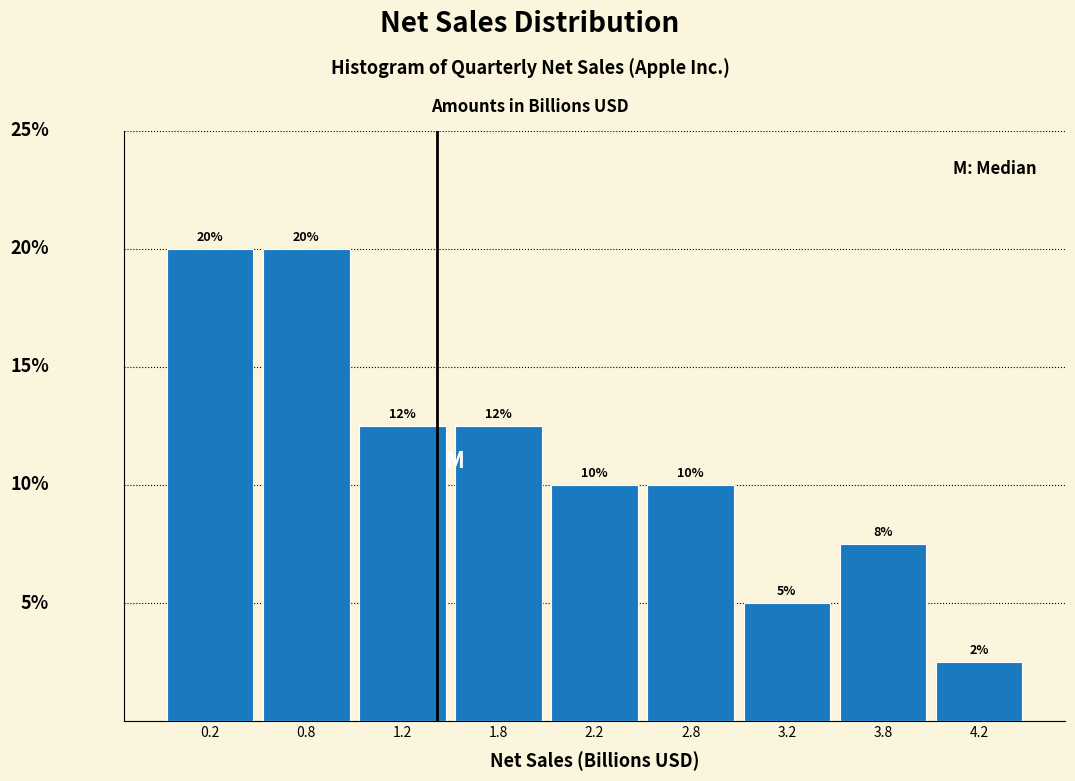

Does the chart contain any negative values?

No